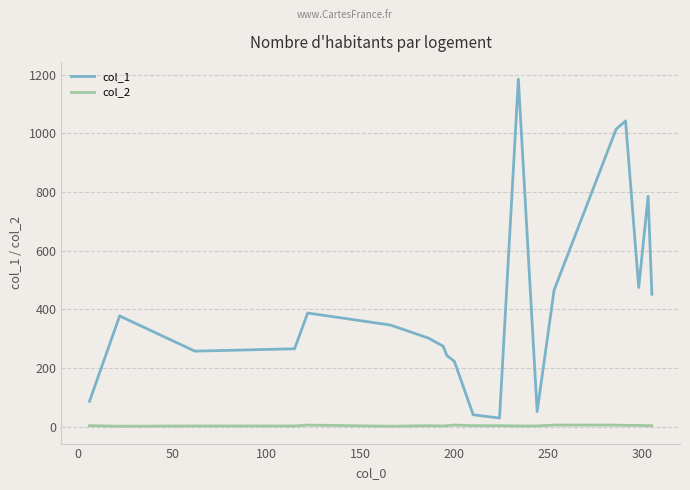

List the series in order of their peak value, highest first.

col_1, col_2